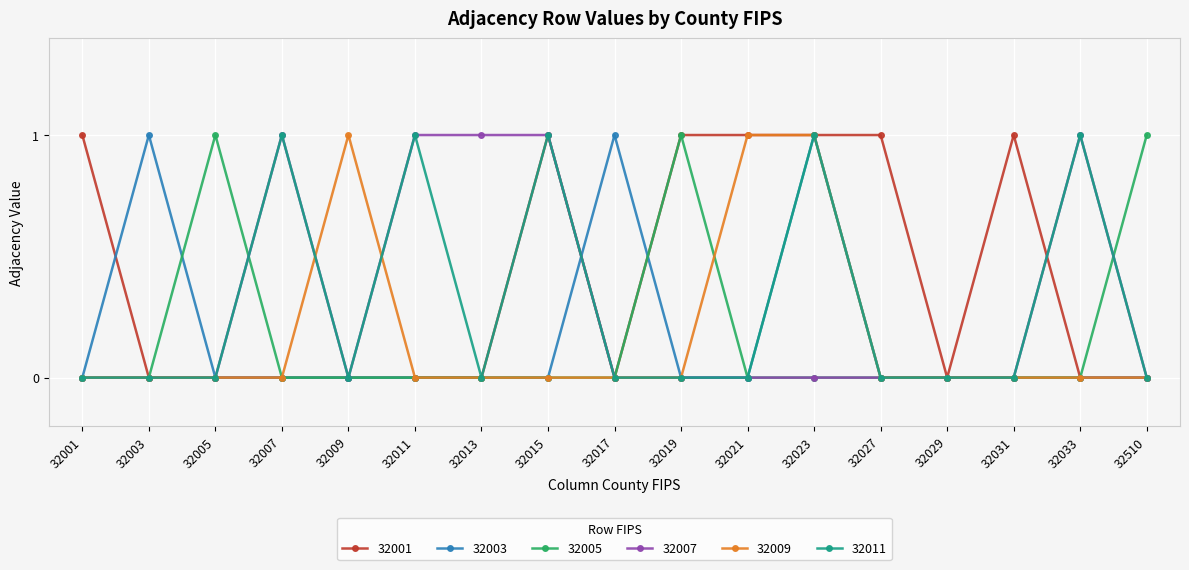

What is the value of the 32007 point at the 16th from the left?

1